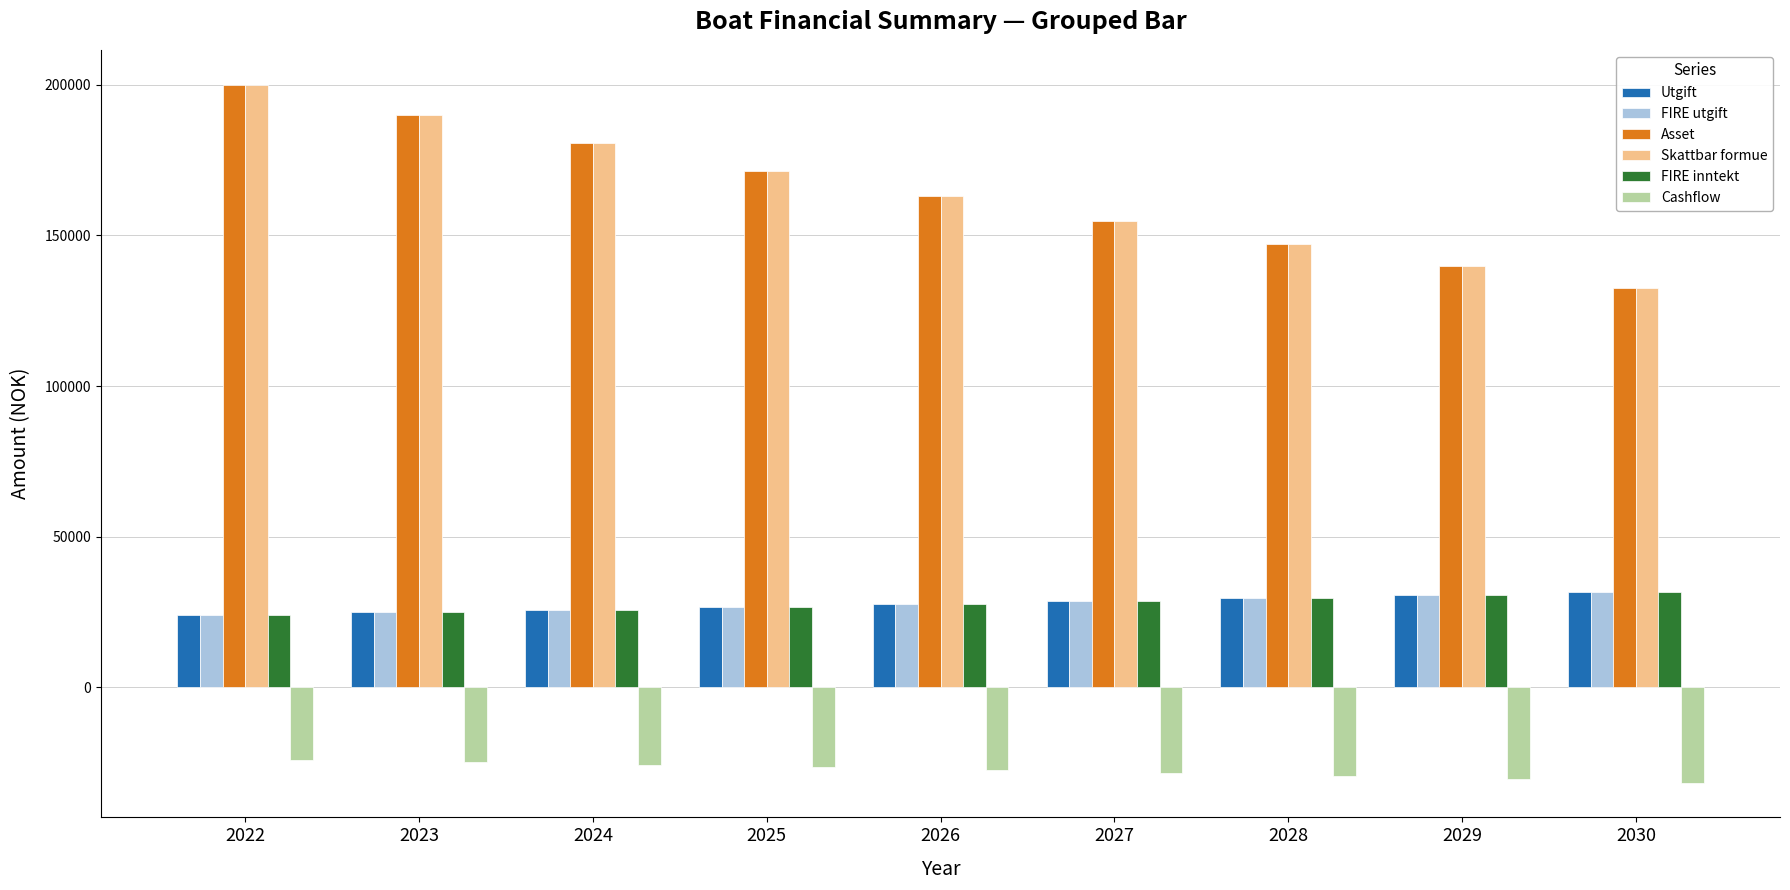

At which category is the sum across all series the highest?

2022